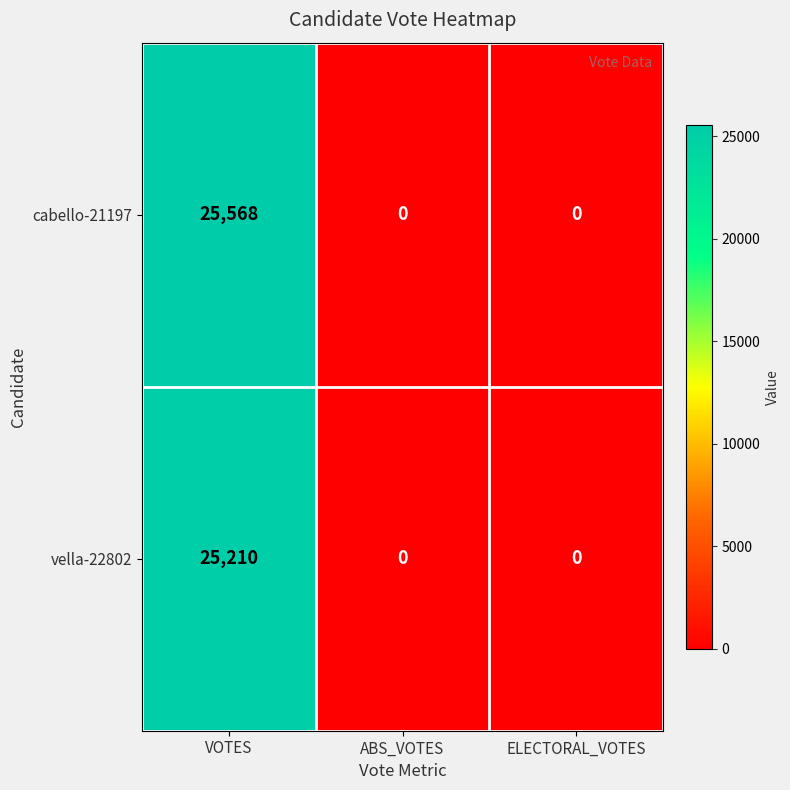

Between VOTES and ELECTORAL_VOTES, which series saw the biggest shift?

cabello-21197